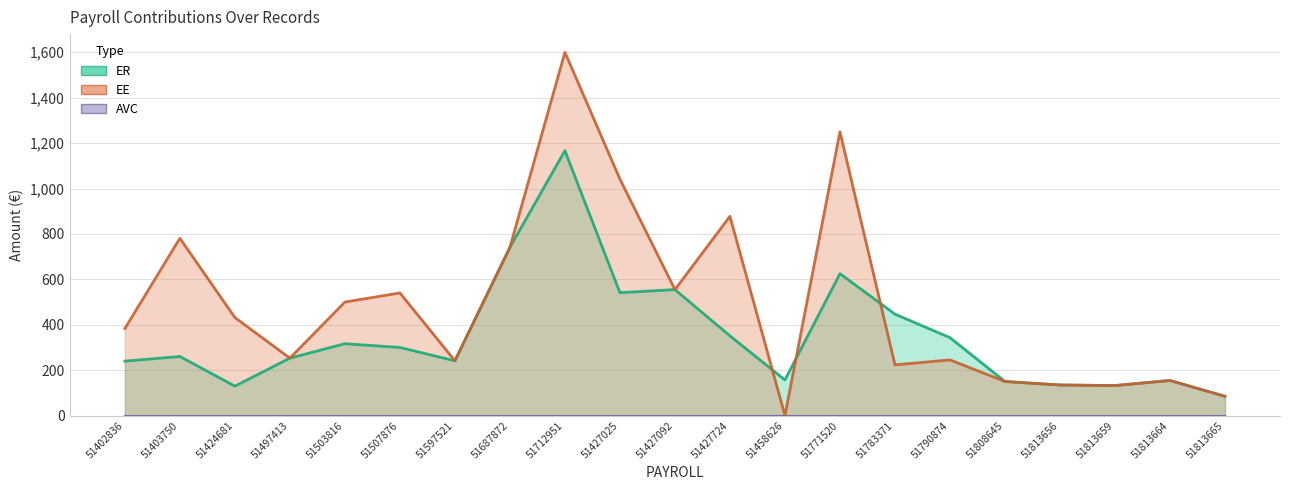

How many data points does each series have?

21